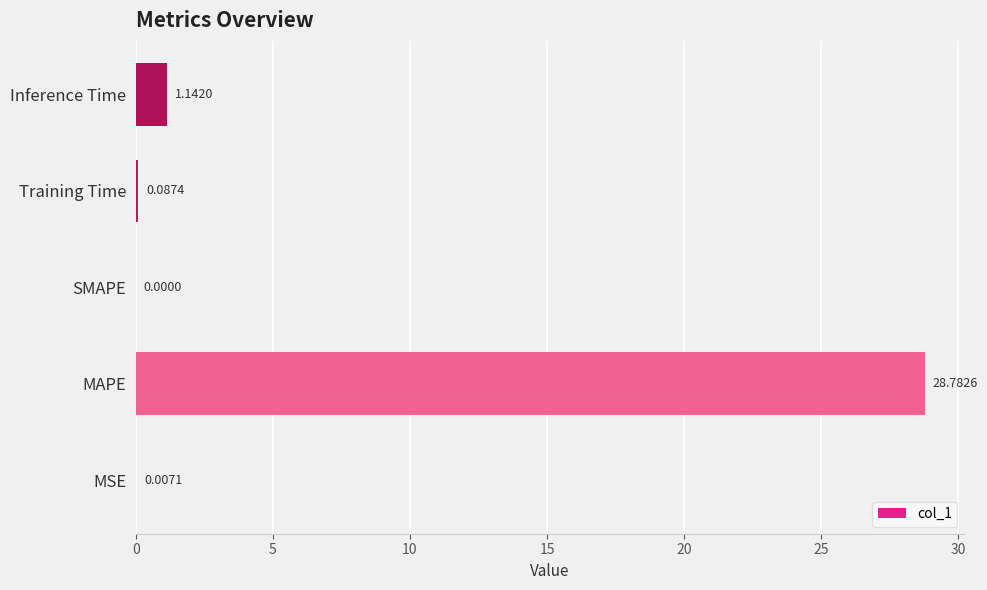

What is the maximum value shown in the chart?

28.8